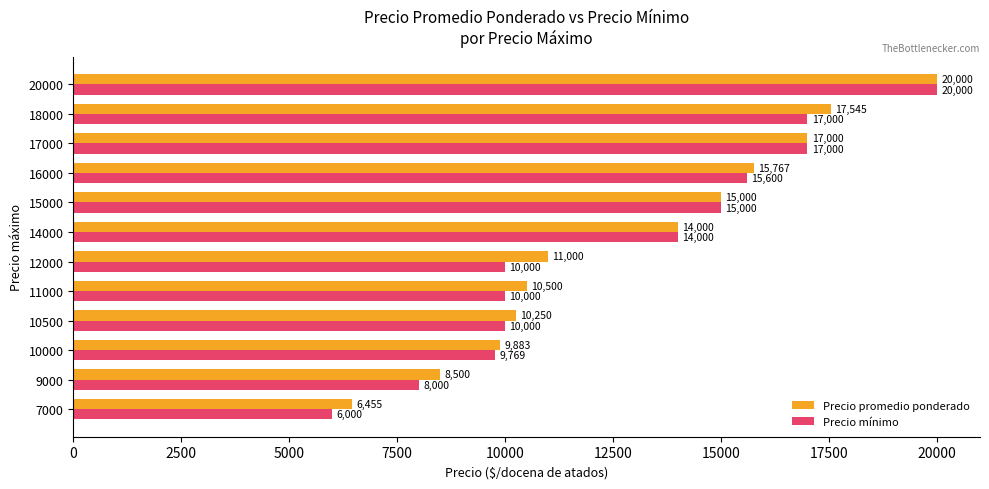

Which series changed the most between 11000 and 12000?

Precio promedio ponderado